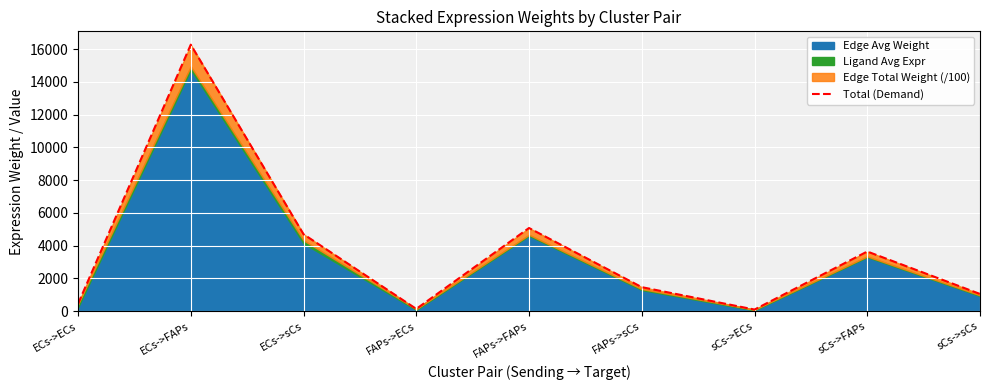

List the labels in order of value, smallest first.

sCs->ECs, FAPs->ECs, ECs->ECs, sCs->sCs, FAPs->sCs, sCs->FAPs, ECs->sCs, FAPs->FAPs, ECs->FAPs